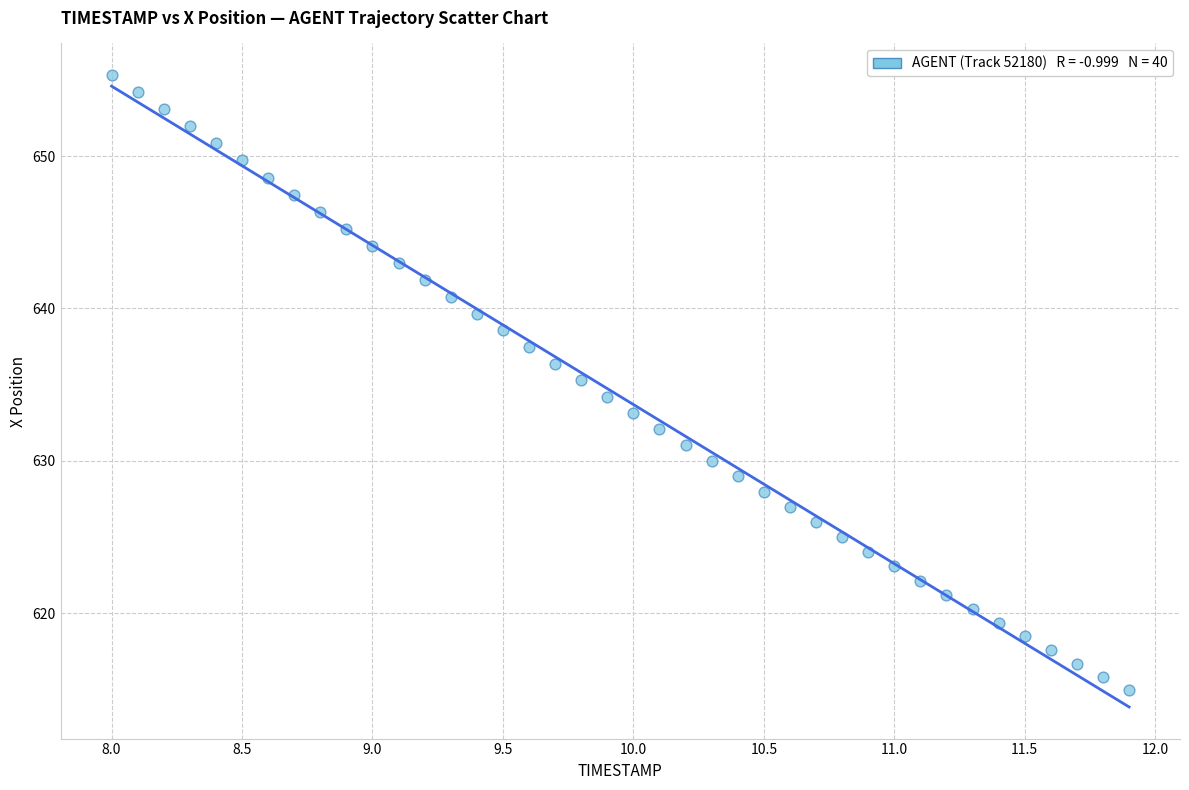

What is the range of Y values (max minus min)?

40.4